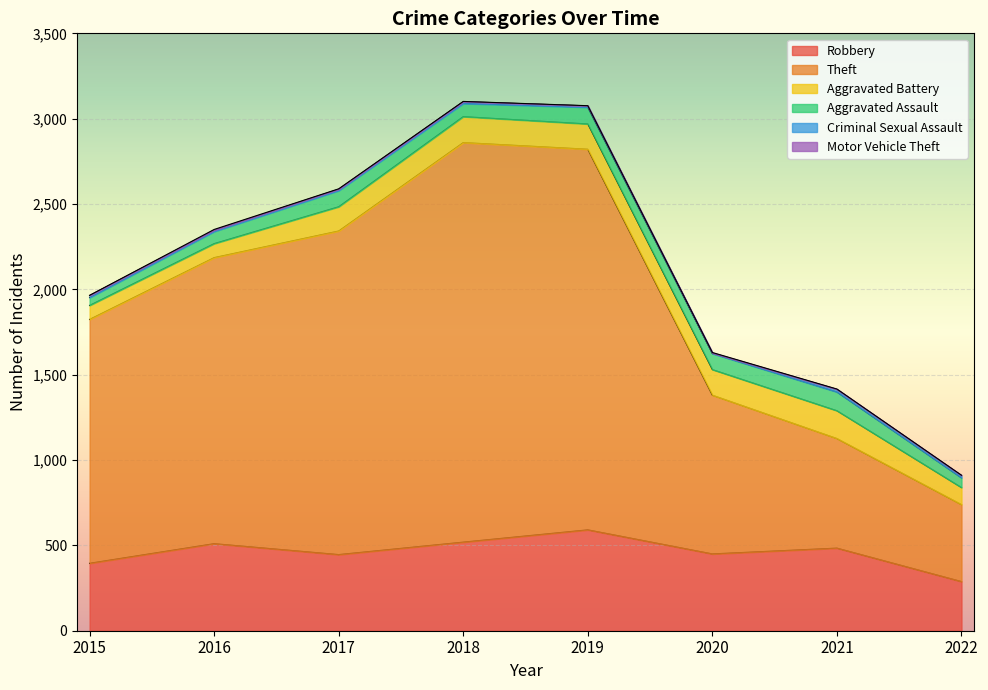

How many lines are shown in the chart?

6